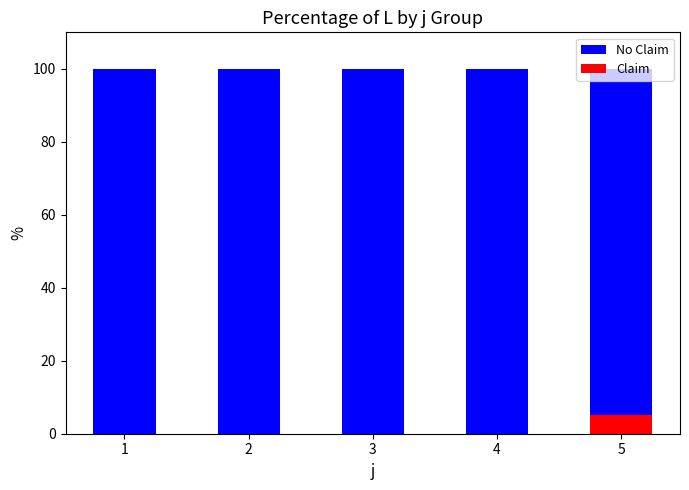

What is the sum of all Claim values?

5.0